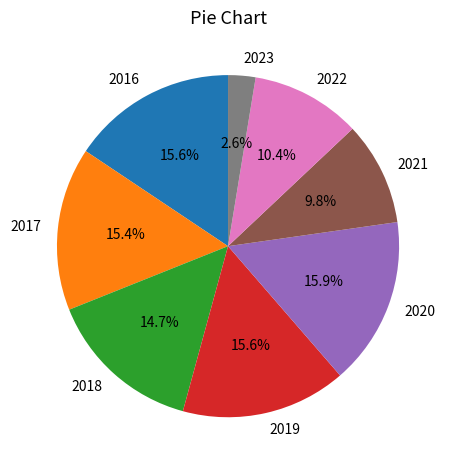

Which slice is the smallest?

2023